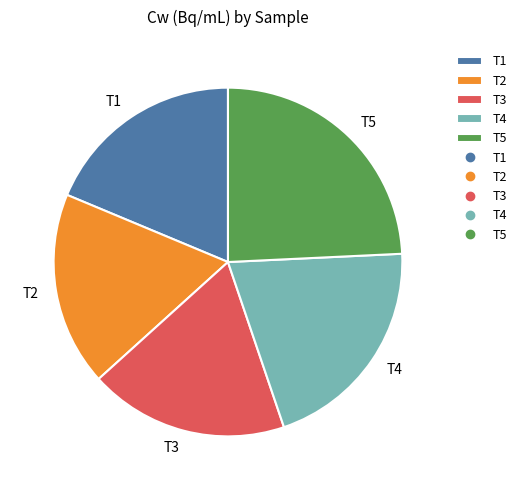

Which slice is the smallest?

T2